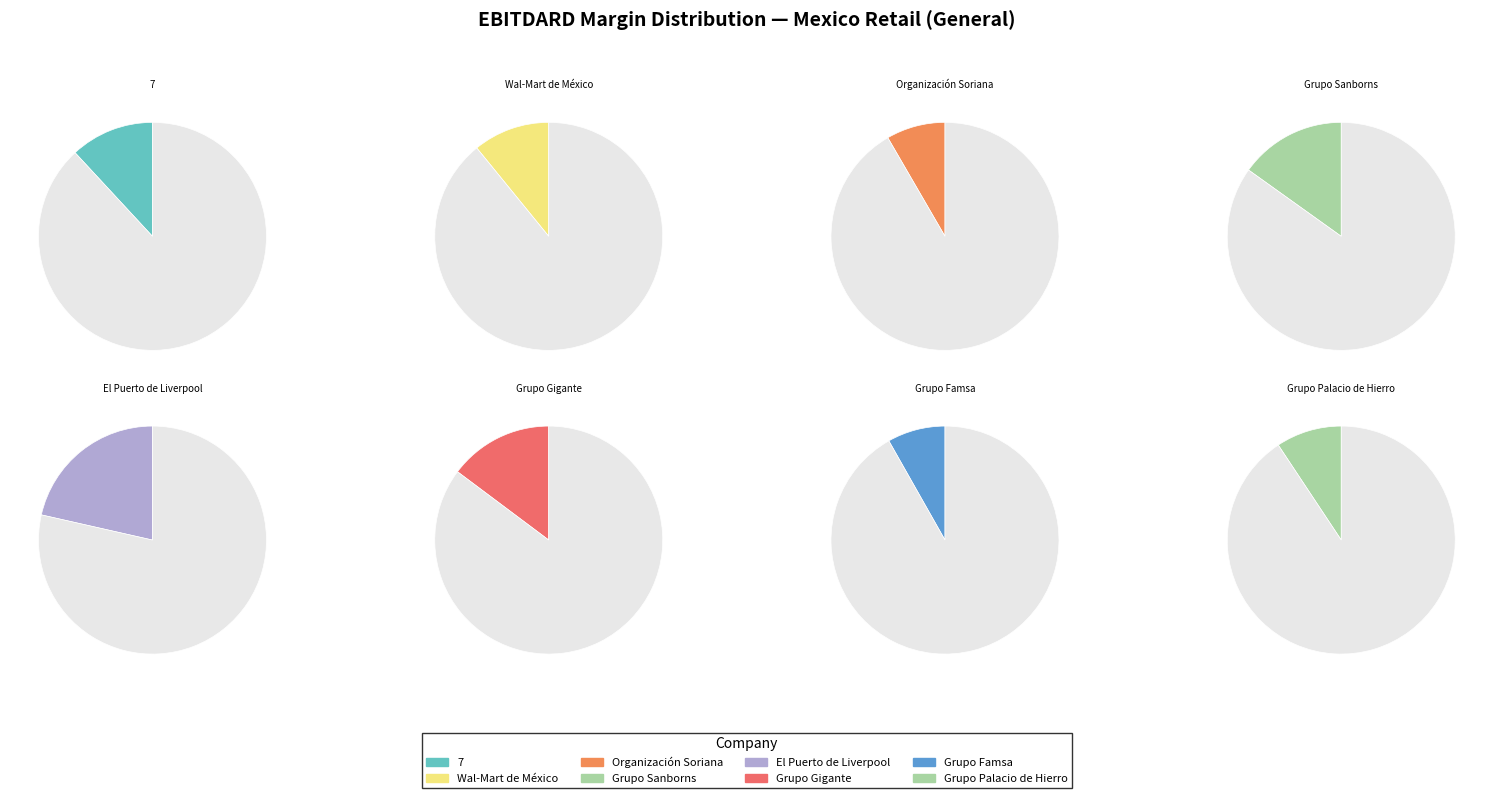

What is the total percentage of El Puerto de Liverpool and Grupo Sanborns?

36.6%